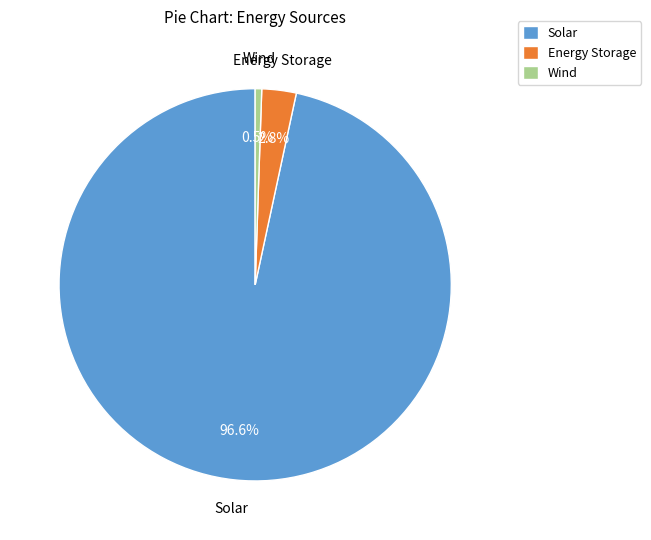

Which slice is the smallest?

Wind